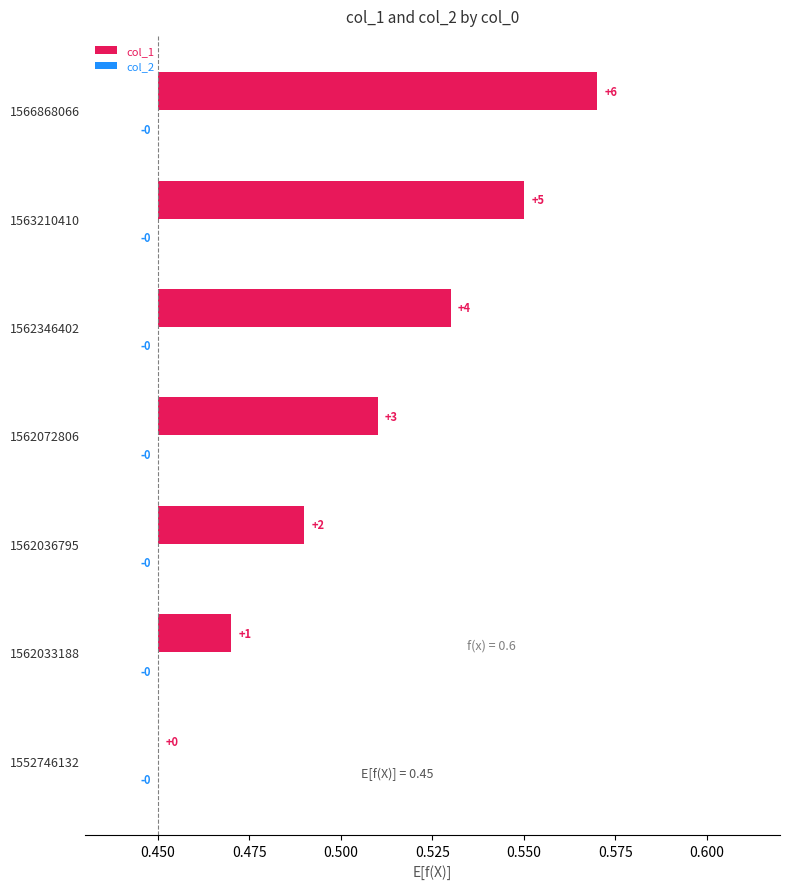

What is the value of the col_1 bar at the 5th from the left?

0.1